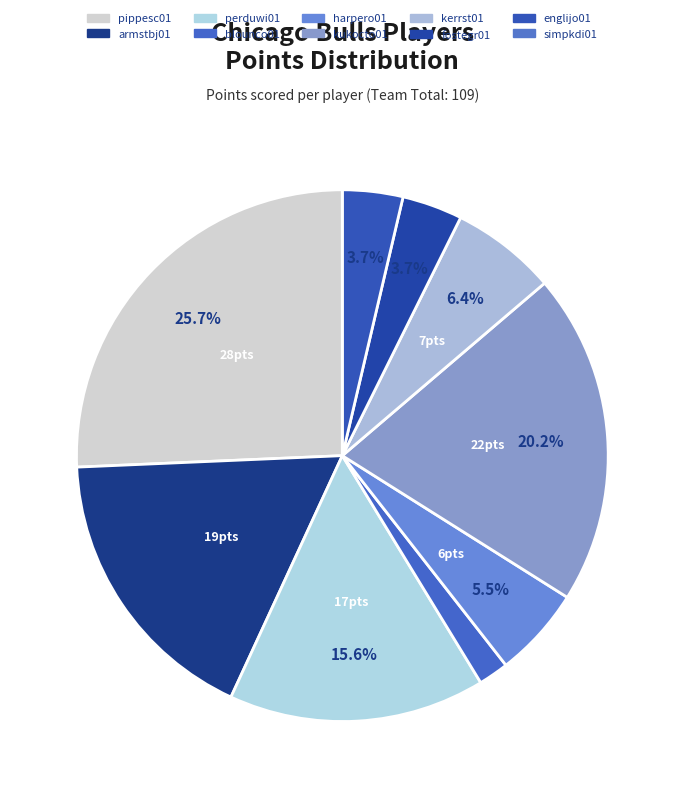

The armstbj01 slice represents 17% of the pie. True or false?

True